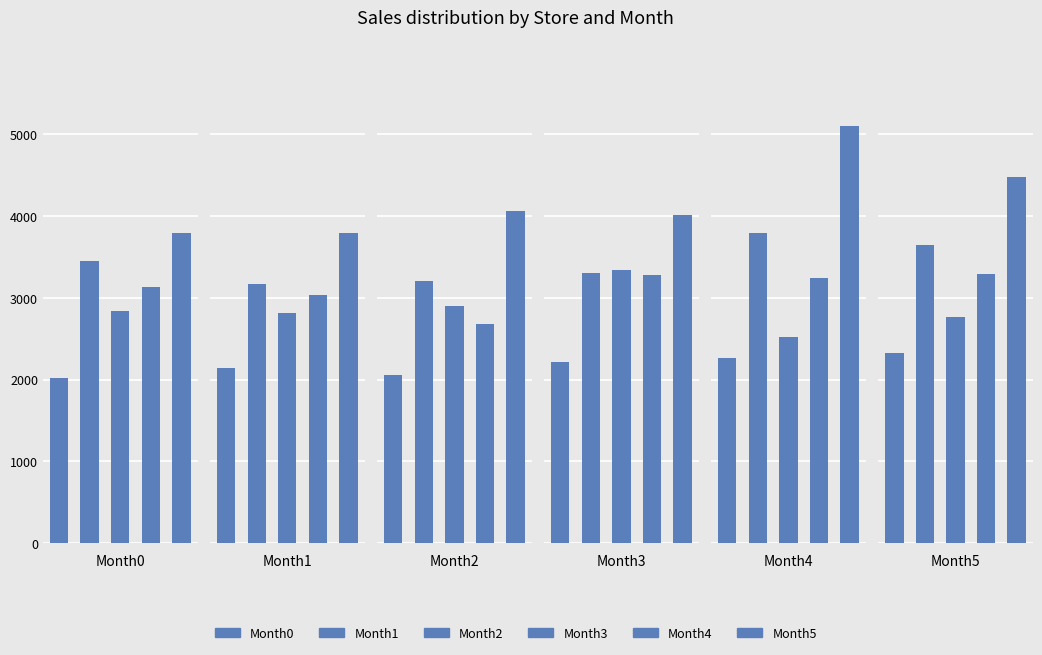

The value of Month0 at 3 is 1571. True or false?

False